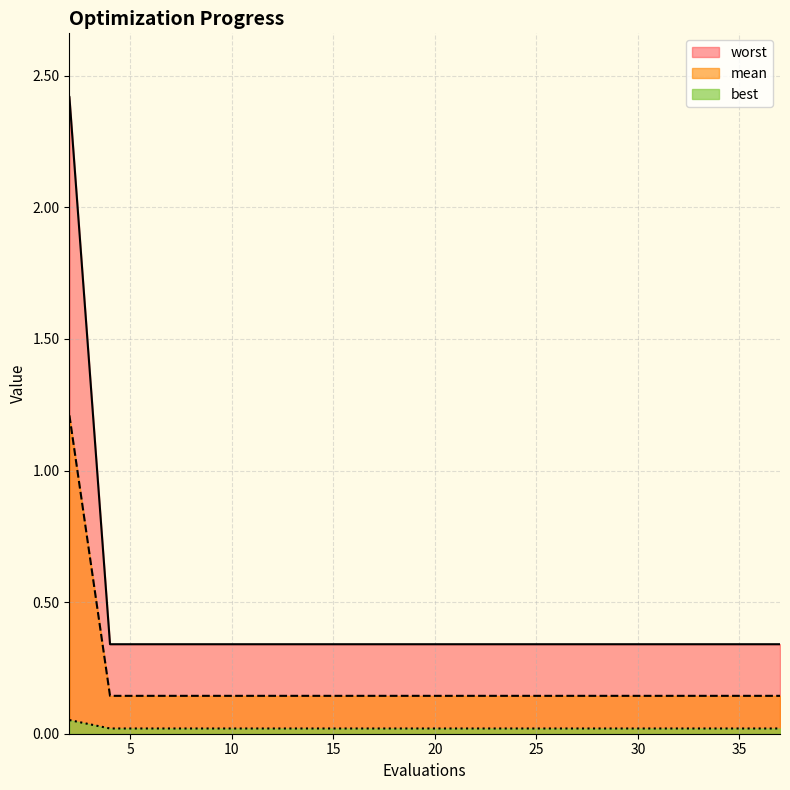

How many categories are shown in the chart?

20